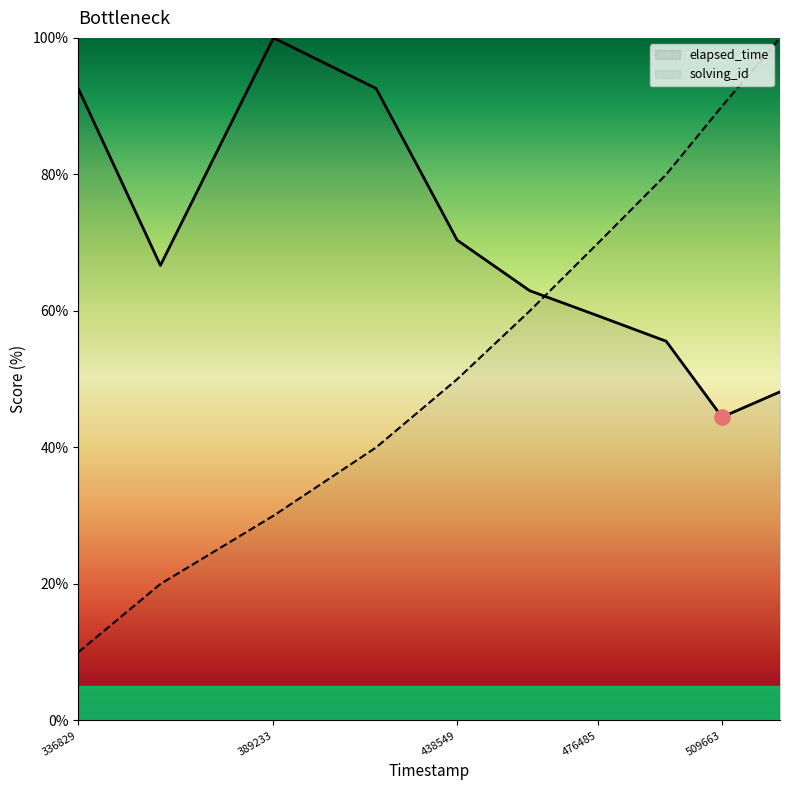

Which series has the largest total across all categories?

elapsed_time